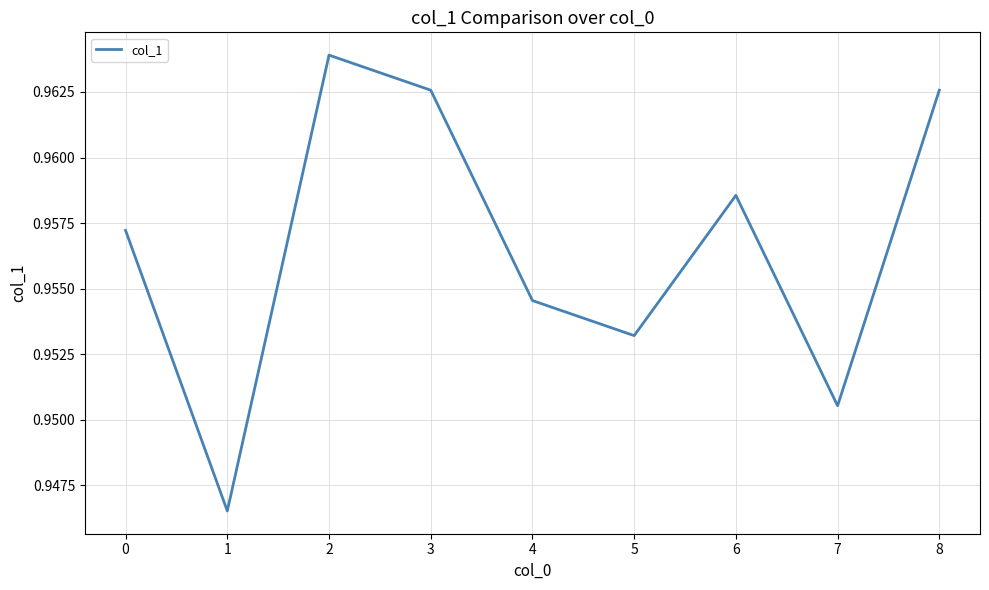

True or false: the data shows 1.4 at 5.

False